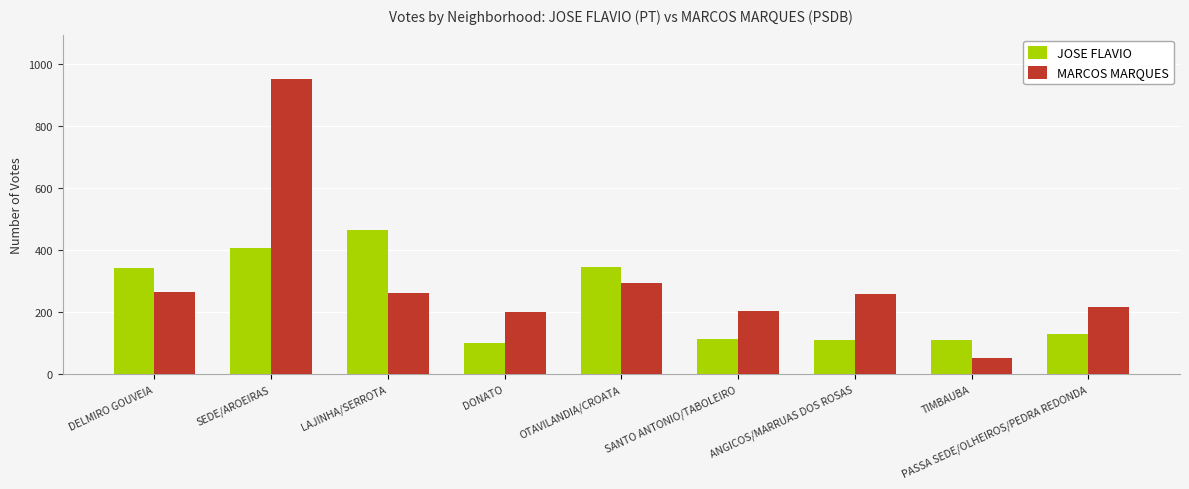

What are all the series names shown in the legend?

JOSE FLAVIO, MARCOS MARQUES